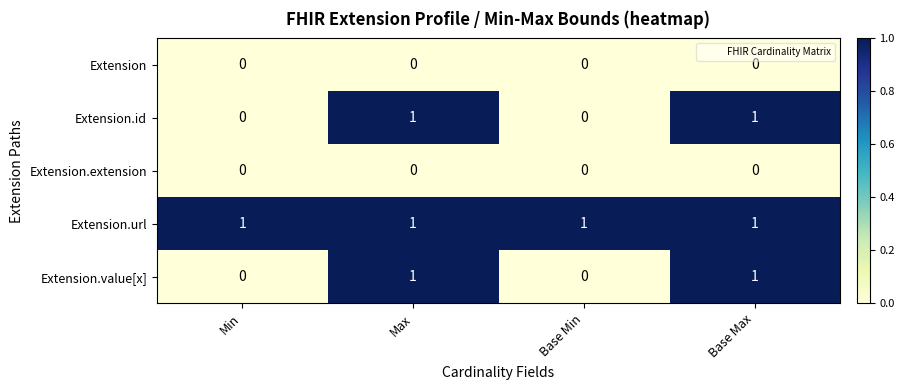

Which series has the largest total across all categories?

Extension.url